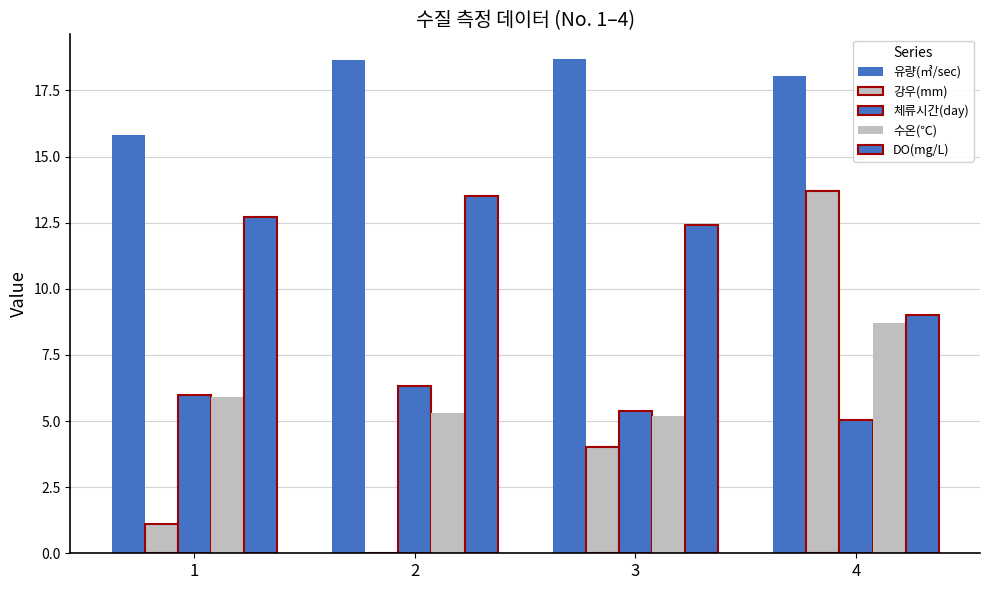

Count the number of data series in this chart.

5